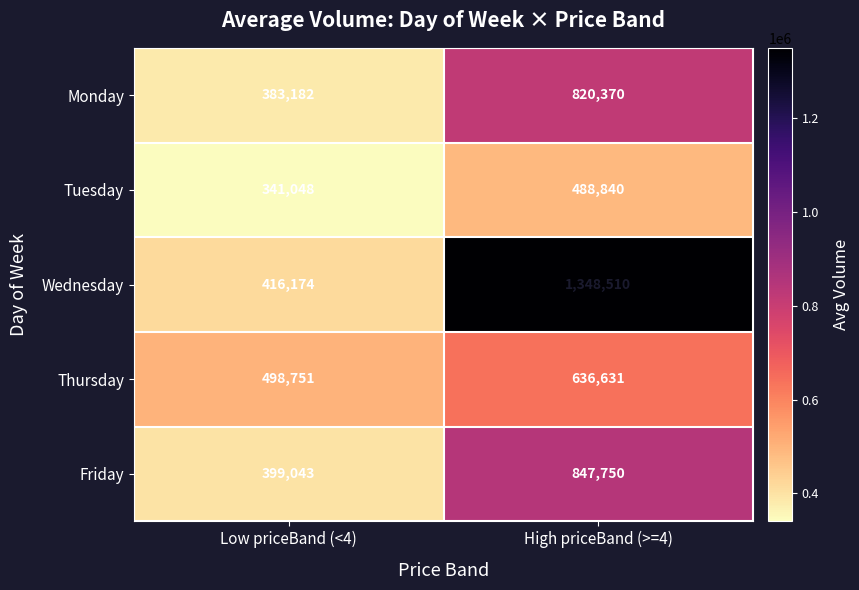

How many categories are shown in the chart?

2